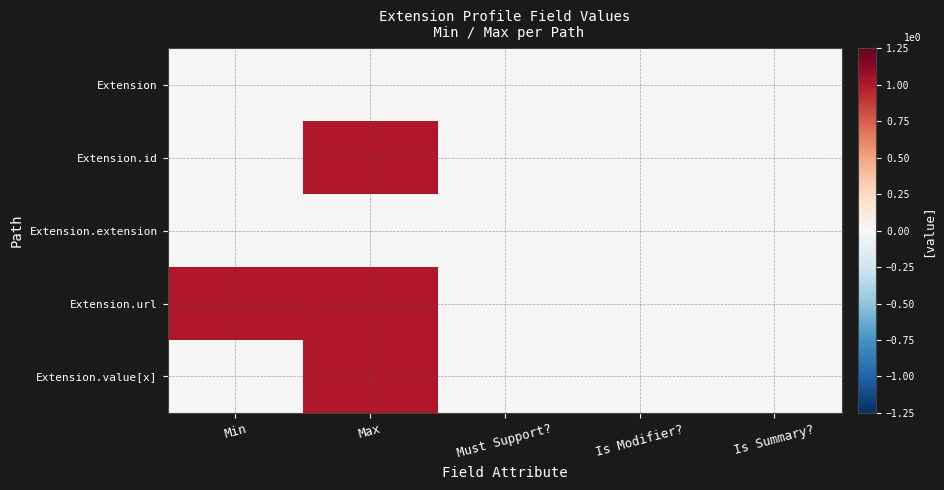

Which series has the largest range (max minus min)?

Extension.id